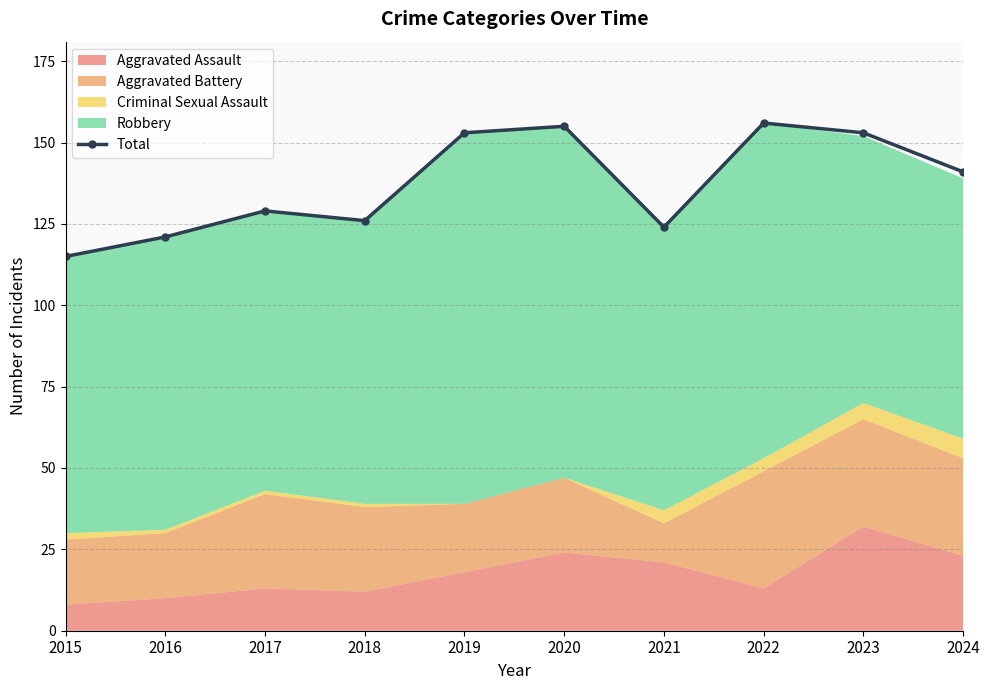

Reading left to right, what are all the values shown in this chart?

2015=115	2016=121	2017=129	2018=126	2019=153	2020=155	2021=124	2022=156	2023=153	2024=141